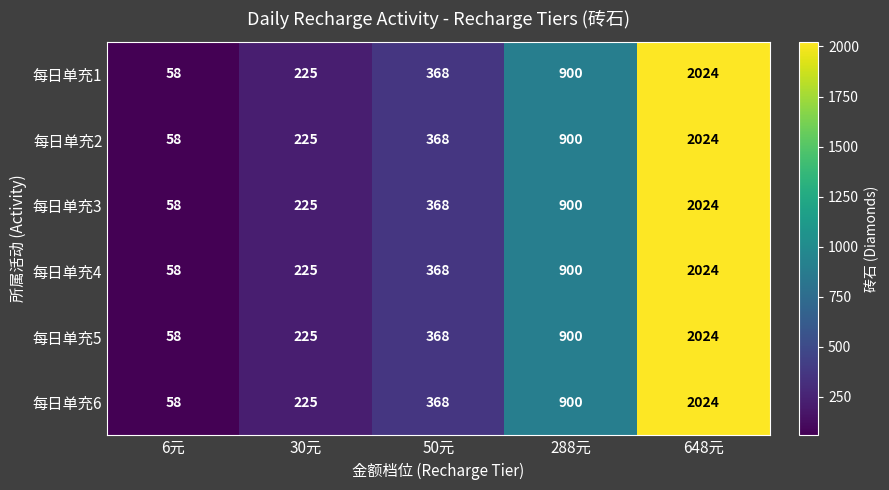

The 每日单充5 series shows 20 at 6元. True or false?

False